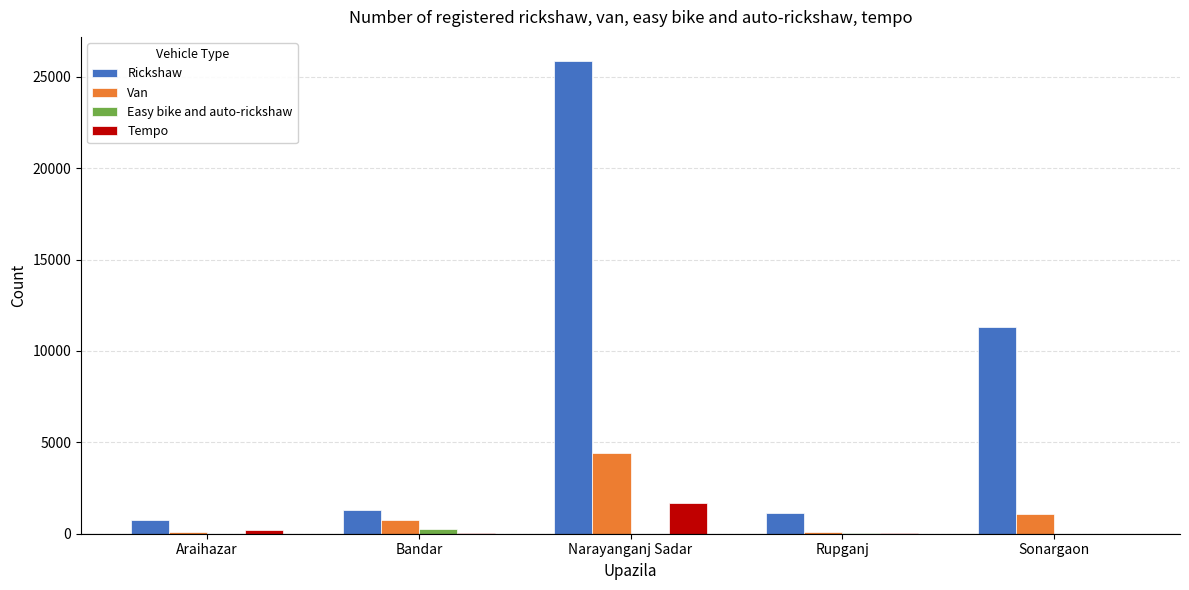

The value of Rickshaw at Sonargaon is 3029. True or false?

False